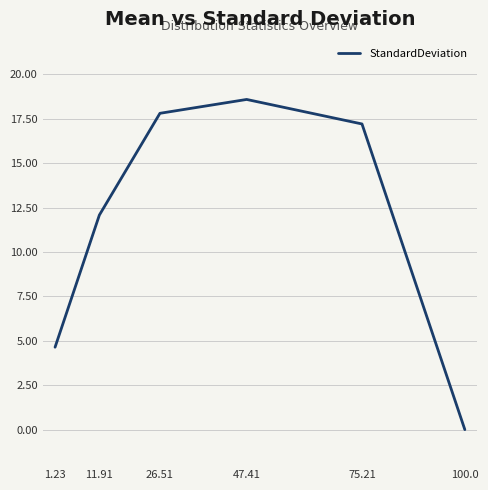

What position from the right is 75.21?

2